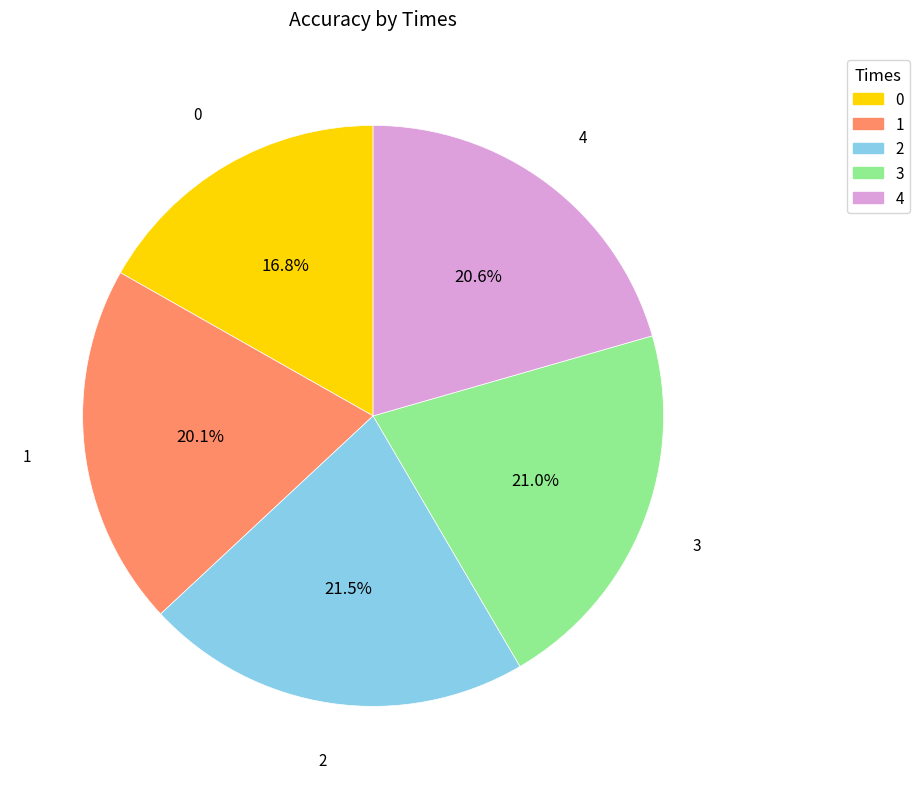

Is there any slice that represents more than half of the pie?

No